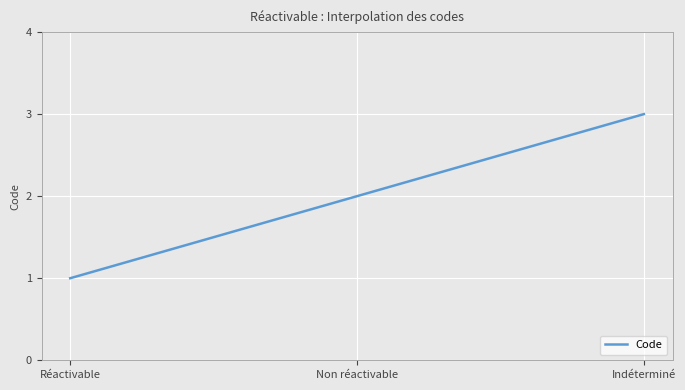

What position from the left is Réactivable?

1